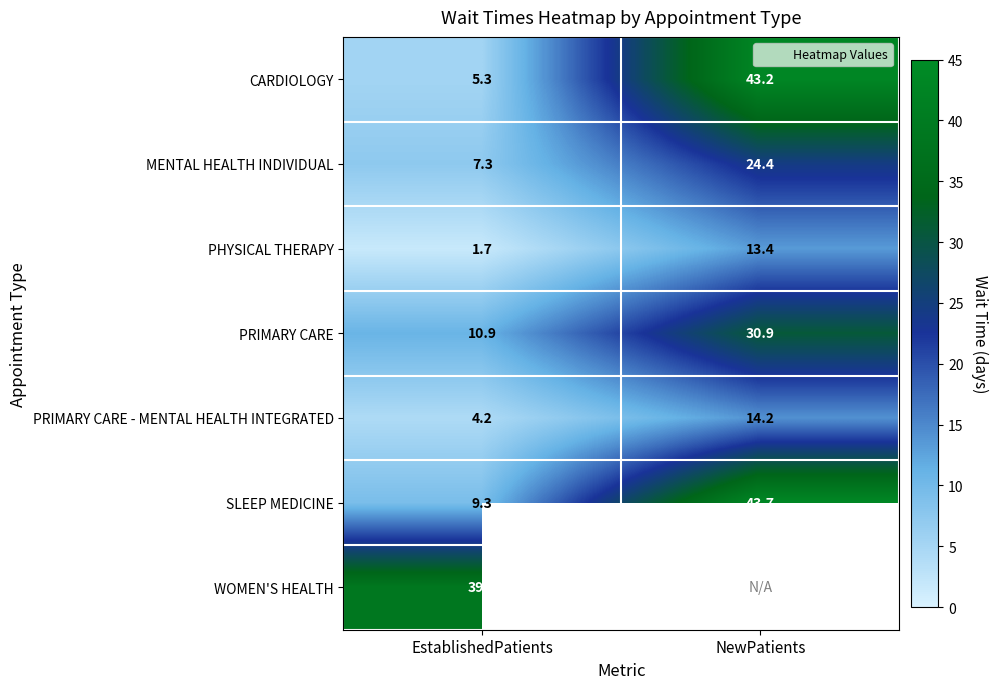

What is the difference between the PRIMARY CARE values at NewPatients and EstablishedPatients?

20.0